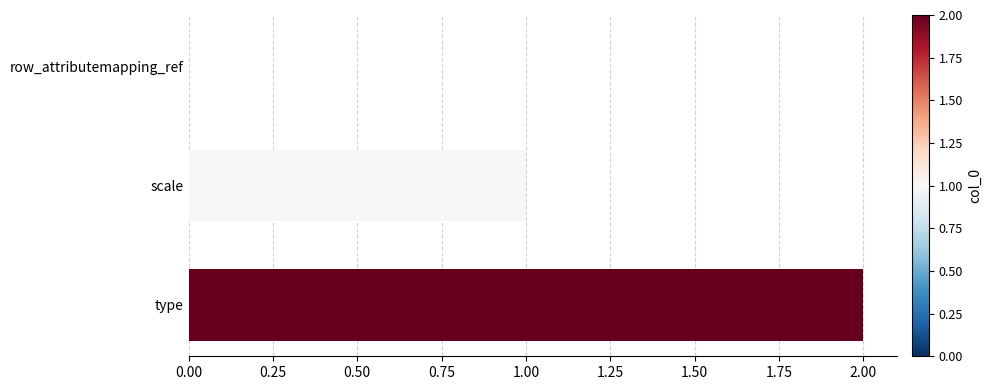

How many categories are shown in the chart?

3